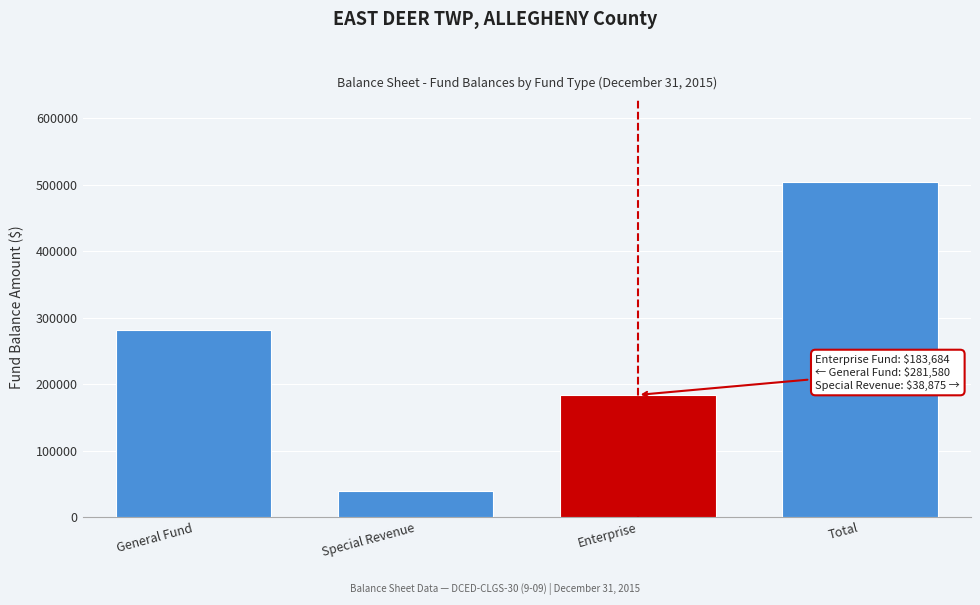

Reading right to left, extract all data points from this chart.

504139	183684	38875	281580